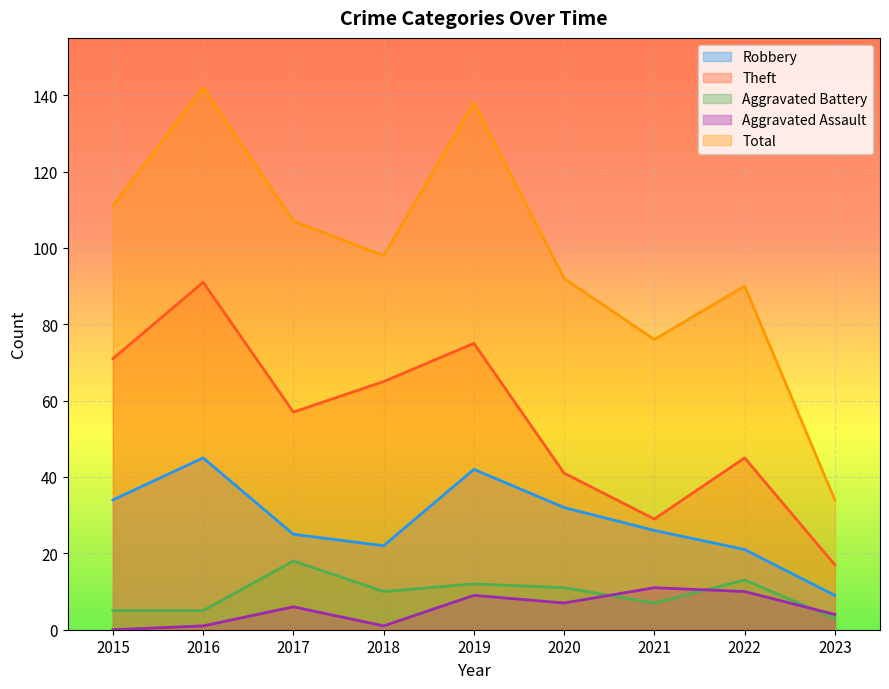

Reading right to left, transcribe all the data shown in this chart.

Robbery: 2023=9	2022=21	2021=26	2020=32	2019=42	2018=22	2017=25	2016=45	2015=34
Theft: 2023=17	2022=45	2021=29	2020=41	2019=75	2018=65	2017=57	2016=91	2015=71
Aggravated Battery: 2023=3	2022=13	2021=7	2020=11	2019=12	2018=10	2017=18	2016=5	2015=5
Aggravated Assault: 2023=4	2022=10	2021=11	2020=7	2019=9	2018=1	2017=6	2016=1	2015=0
Total: 2023=34	2022=90	2021=76	2020=92	2019=138	2018=98	2017=107	2016=142	2015=111